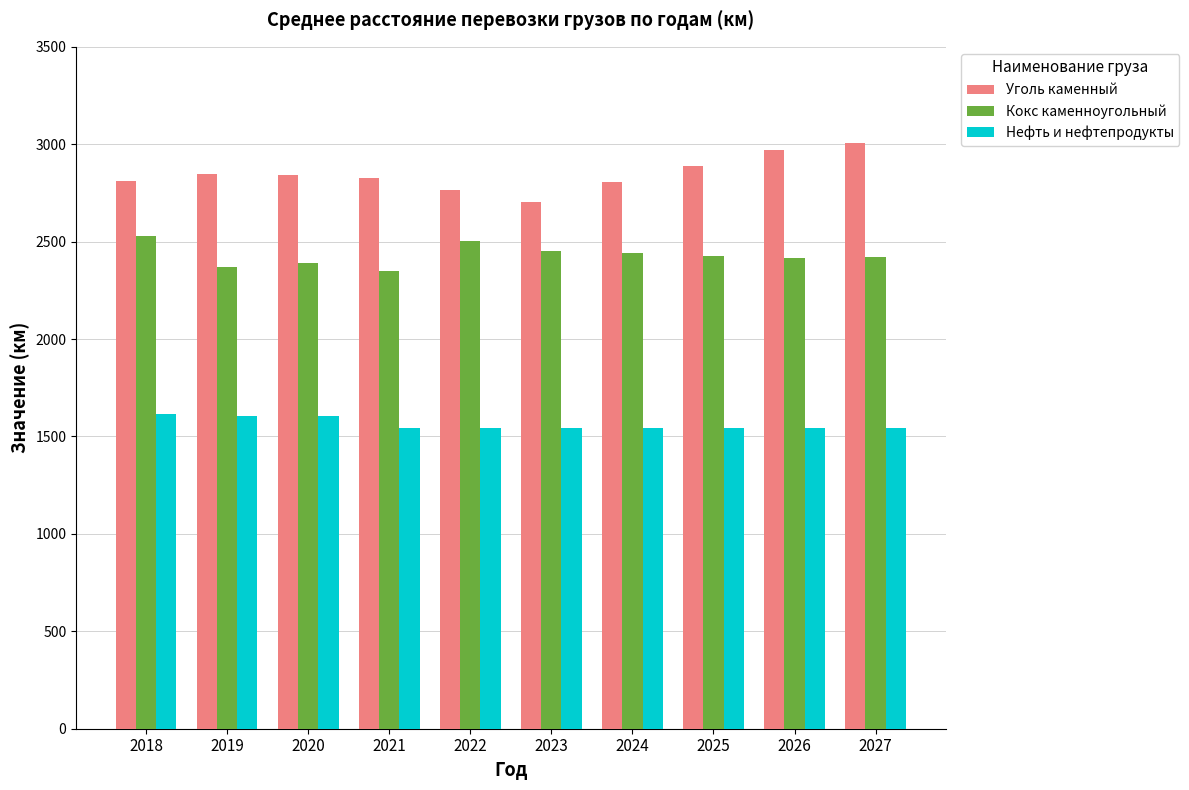

What is the sum of the Нефть и нефтепродукты values at 2025 and 2027?

3091.8